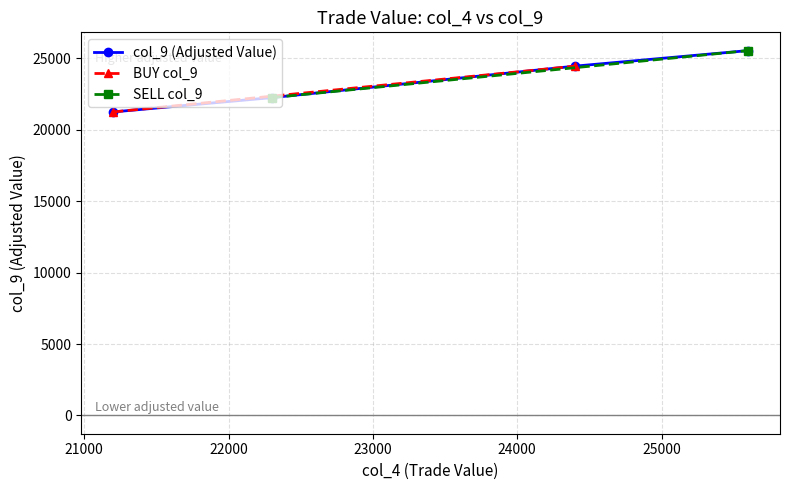

Which category has the lowest value across all series?

21200